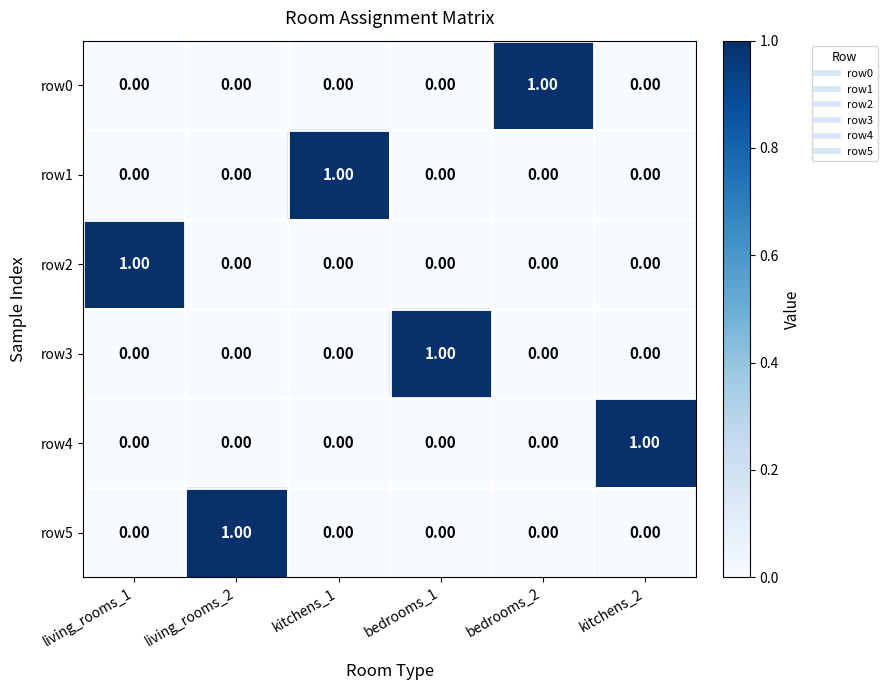

Reading left to right, extract all data points from this chart.

row0: living_rooms_1=0	living_rooms_2=0	kitchens_1=0	bedrooms_1=0	bedrooms_2=1	kitchens_2=0
row1: living_rooms_1=0	living_rooms_2=0	kitchens_1=1	bedrooms_1=0	bedrooms_2=0	kitchens_2=0
row2: living_rooms_1=1	living_rooms_2=0	kitchens_1=0	bedrooms_1=0	bedrooms_2=0	kitchens_2=0
row3: living_rooms_1=0	living_rooms_2=0	kitchens_1=0	bedrooms_1=1	bedrooms_2=0	kitchens_2=0
row4: living_rooms_1=0	living_rooms_2=0	kitchens_1=0	bedrooms_1=0	bedrooms_2=0	kitchens_2=1
row5: living_rooms_1=0	living_rooms_2=1	kitchens_1=0	bedrooms_1=0	bedrooms_2=0	kitchens_2=0